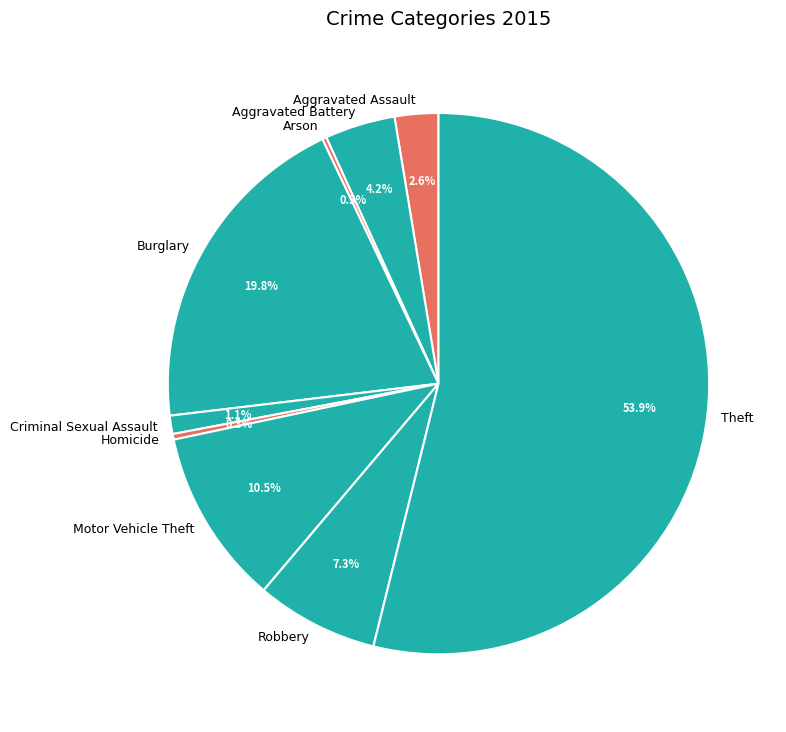

Is there any slice that represents more than half of the pie?

Yes